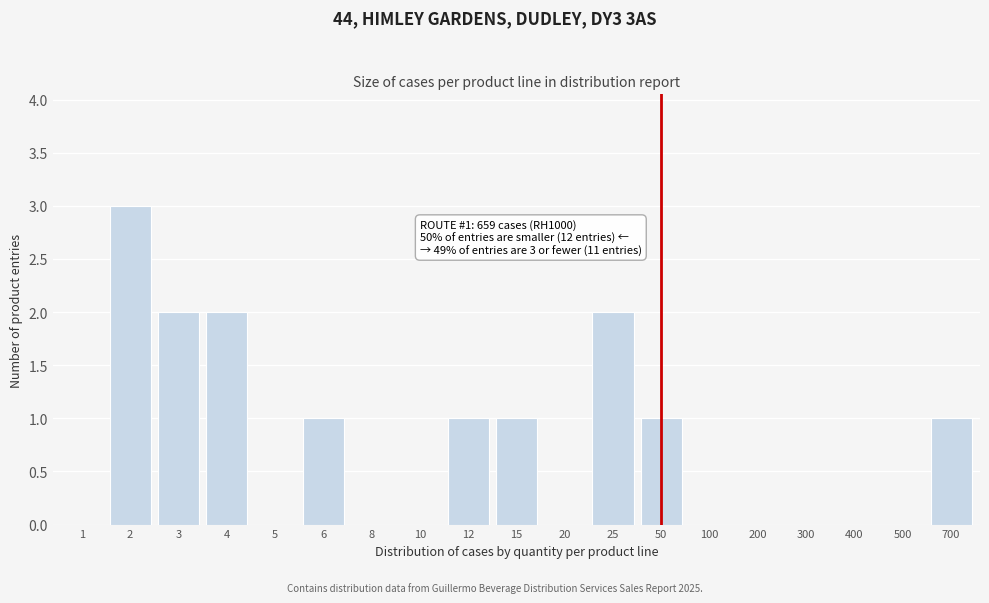

Reading left to right, what are all the values shown in this chart?

1=0	2=3	3=2	4=2	5=0	6=1	8=0	10=0	12=1	15=1	20=0	25=2	50=1	100=0	200=0	300=0	400=0	500=0	700=1